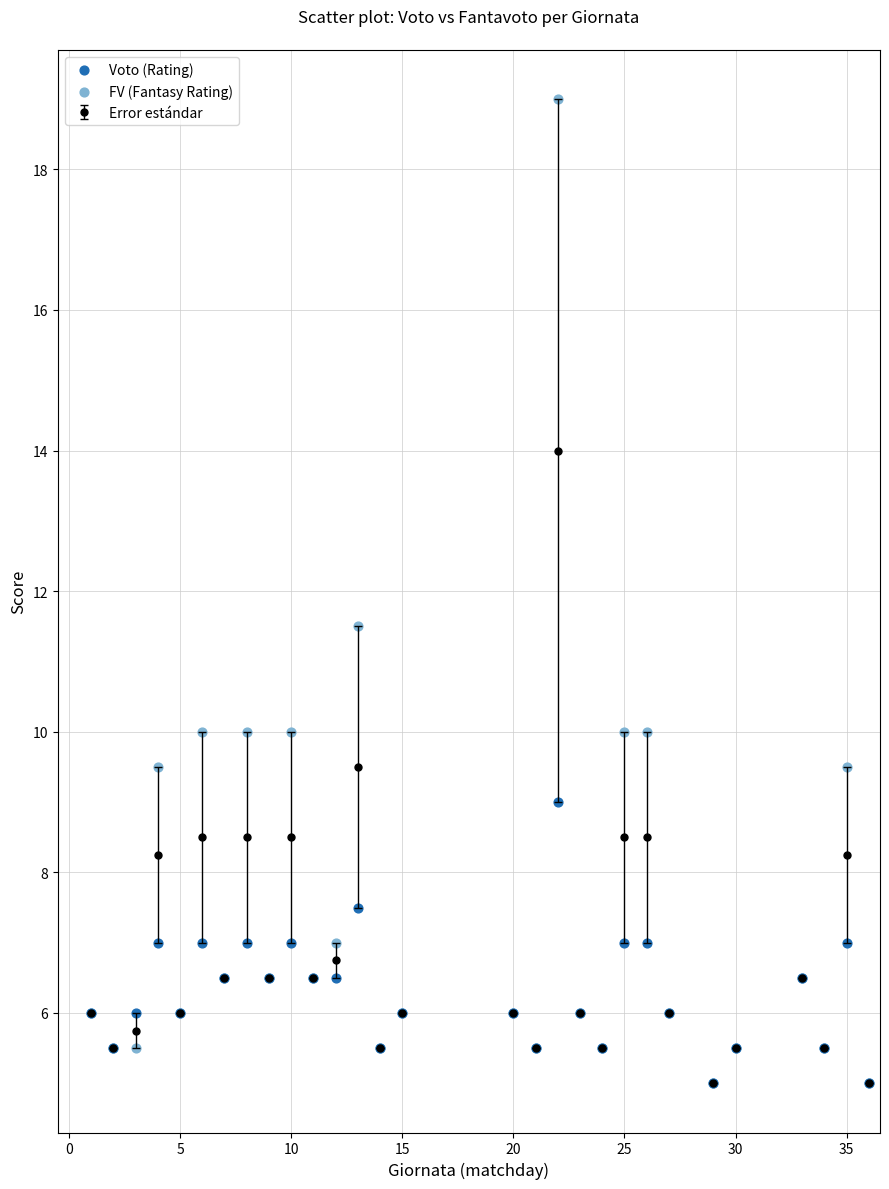

In the FV (Fantasy Rating) series, what Y value is closest to 12?

11.5